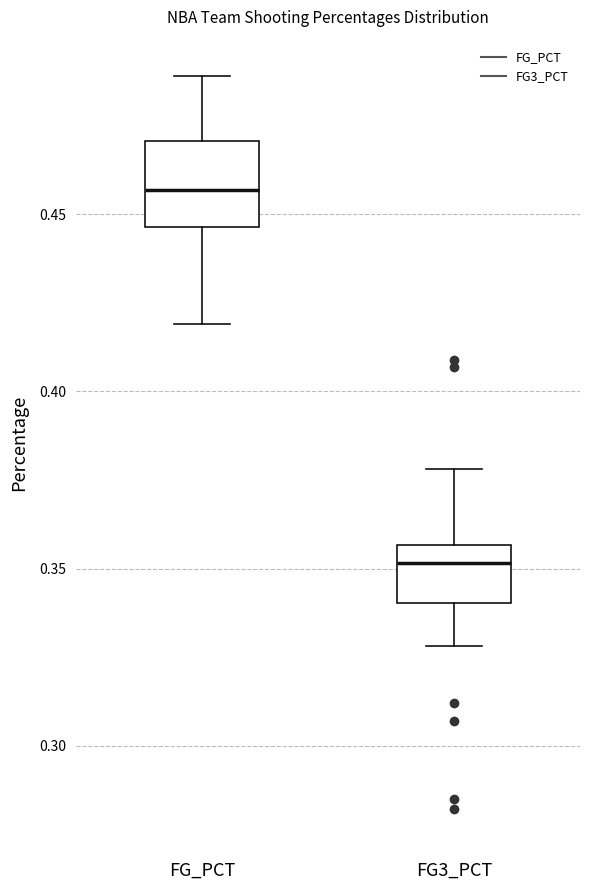

Which box has the lowest median line?

FG3_PCT